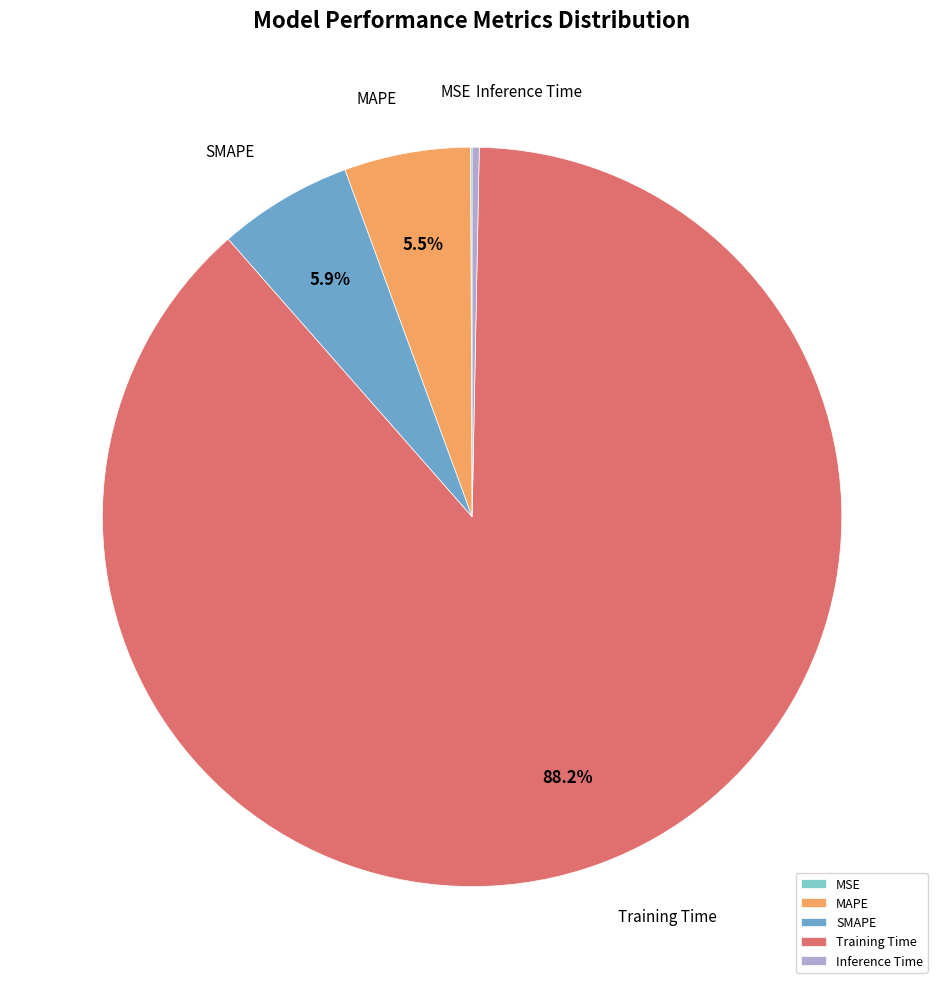

The Training Time slice represents 88% of the pie. True or false?

True